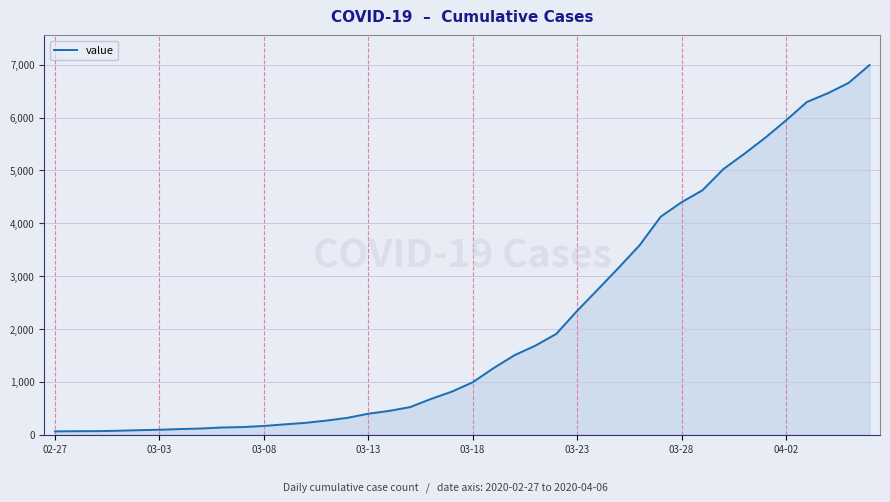

Count the number of data series in this chart.

1